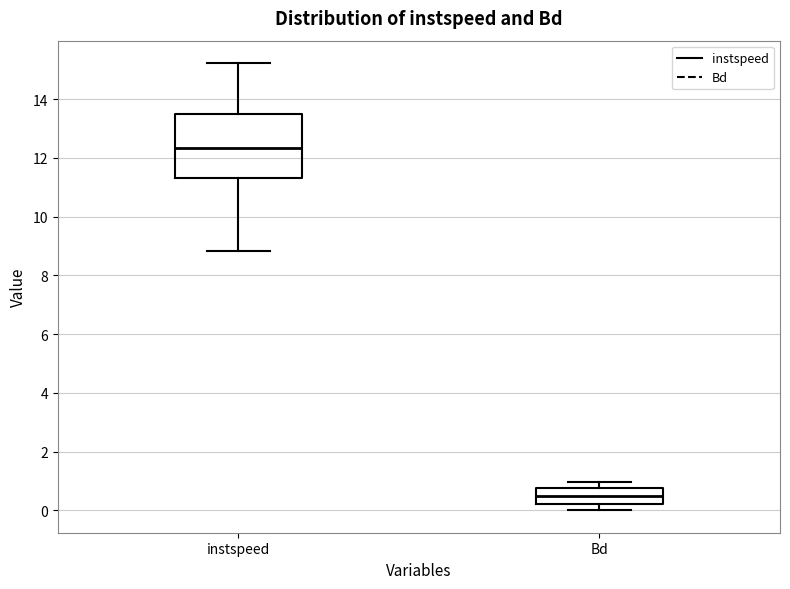

Reading left to right, read every box against the y-axis: the position of its median line, the range the box covers, and the ends of its whiskers. The values are not printed on the chart, so give them approximately, as read against the axis.

instspeed: median 12.4, box 11.4 to 13.4, whiskers 8.8 to 15.2
Bd: median 0.4, box 0.2 to 0.8, whiskers 0.0 to 1.0